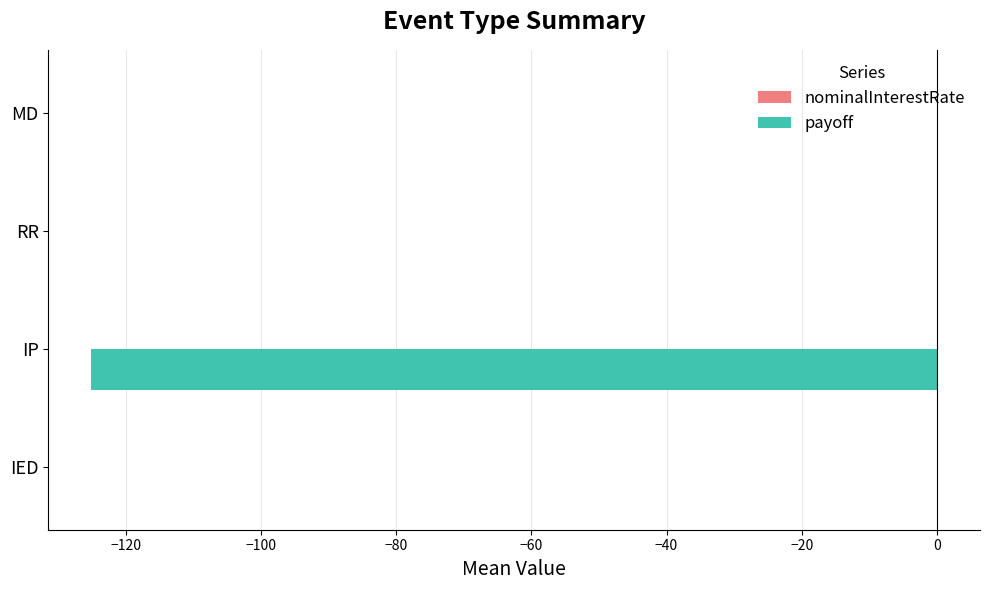

Between IED and IP, which series saw the biggest shift?

payoff